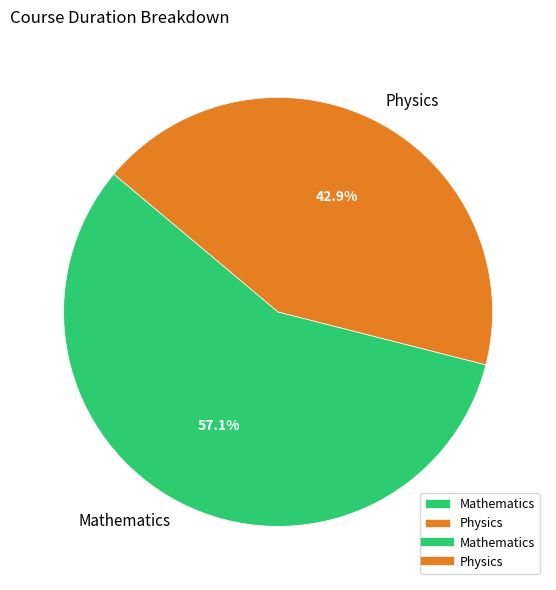

How many segments does this pie chart have?

2